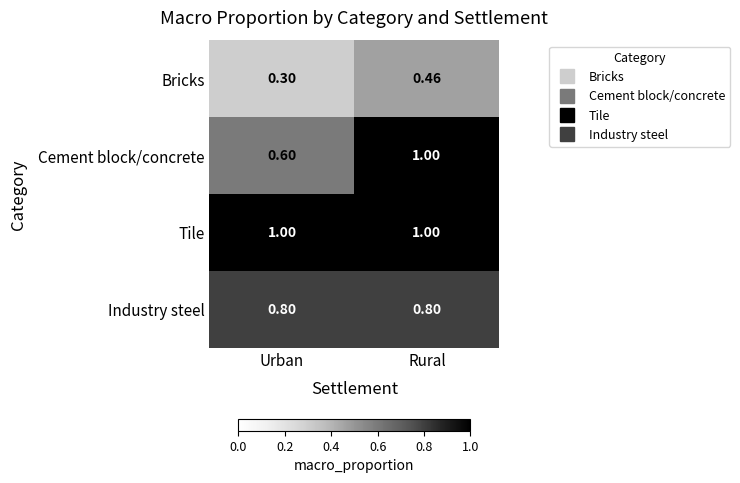

Rank the series at Urban from lowest to highest value.

Bricks, Cement block/concrete, Industry steel, Tile